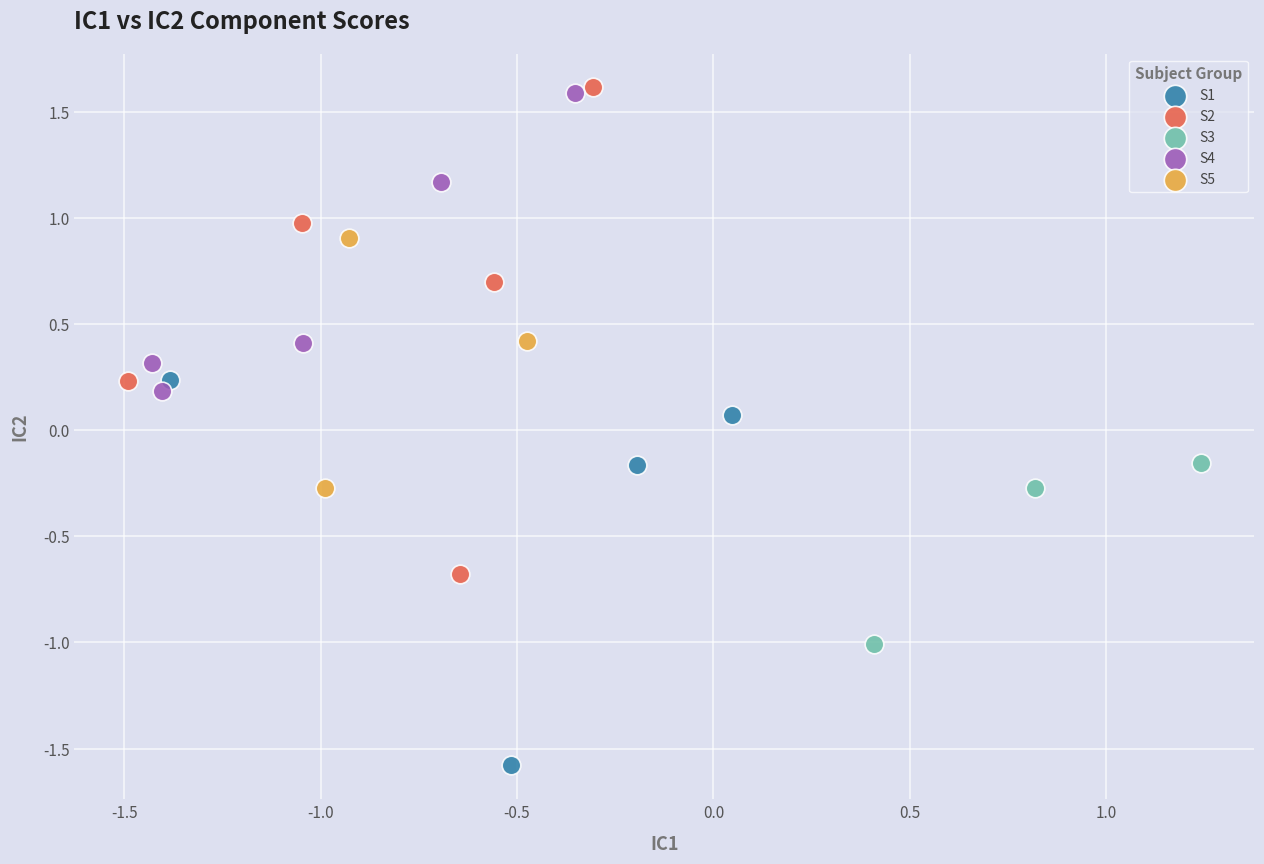

Which series reaches the minimum Y coordinate?

S1